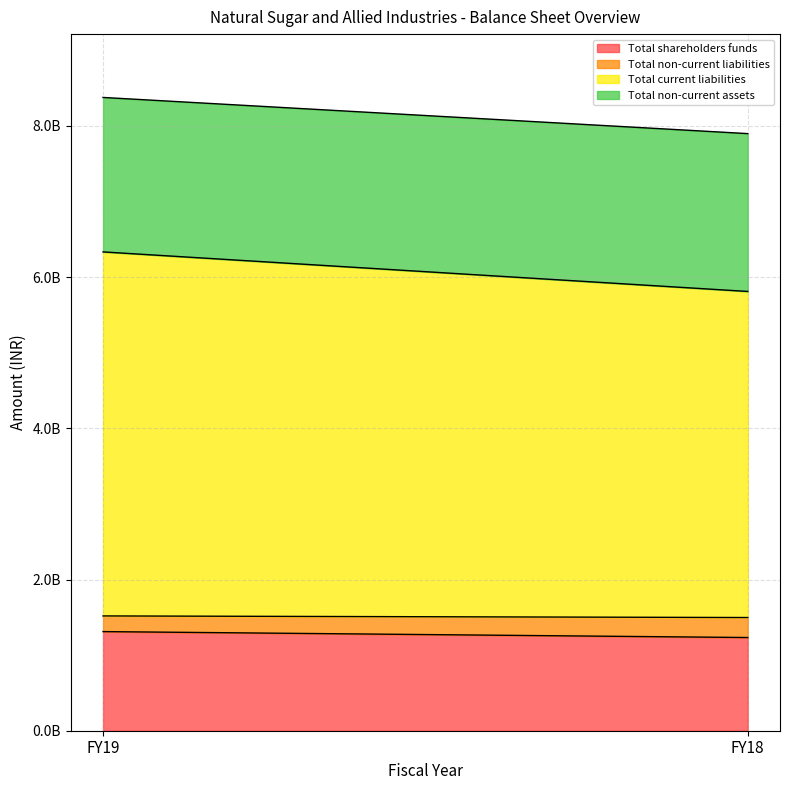

How many lines are shown in the chart?

4